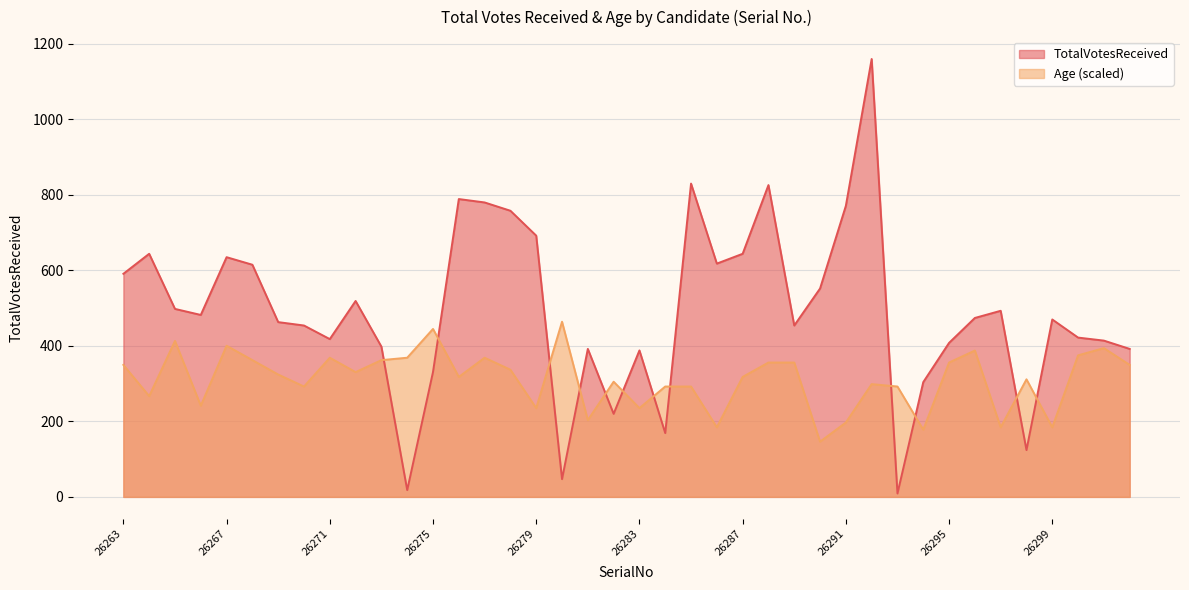

Reading left to right, extract all data points from this chart.

TotalVotesReceived: 591.0	644.0	498.0	482.0	635.0	615.0	463.0	454.0	418.0	519.0	398.0	18.0	331.0	789.0	780.0	758.0	692.0	47.0	392.0	220.0	388.0	169.0	830.0	618.0	644.0	826.0	454.0	552.0	771.0	1160.0	9.0	304.0	408.0	474.0	493.0	124.0	470.0	422.0	414.0	392.0
Age: 349.6	267.0	413.2	241.5	400.4	362.3	324.2	292.4	368.7	330.5	362.3	368.7	444.9	317.8	368.7	336.9	235.2	464.0	203.4	305.1	235.2	292.4	292.4	184.3	317.8	355.9	355.9	146.2	197.0	298.7	292.4	178.0	355.9	387.7	184.3	311.5	184.3	375.0	394.1	349.6